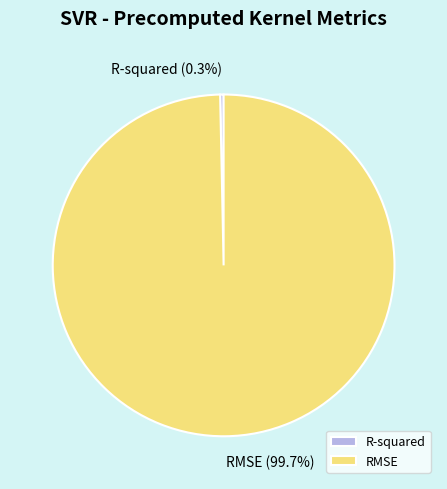

What is the total percentage of RMSE and R-squared?

100.0%